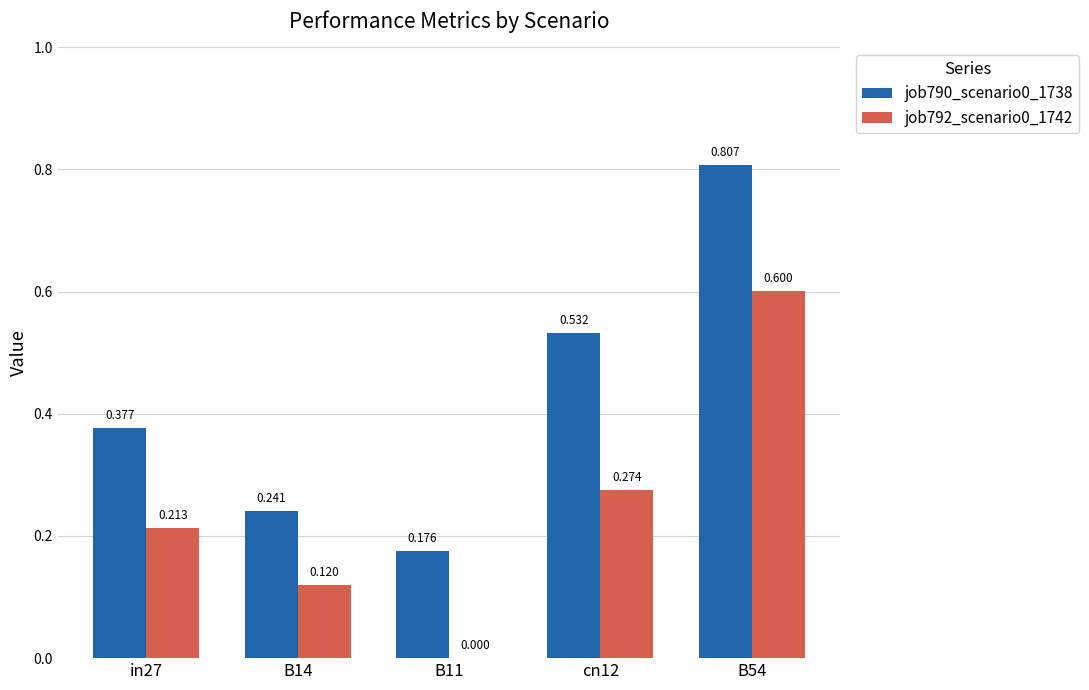

Is the value of job790_scenario0_1738 at B14 greater than the value of job792_scenario0_1742 at B14?

Yes